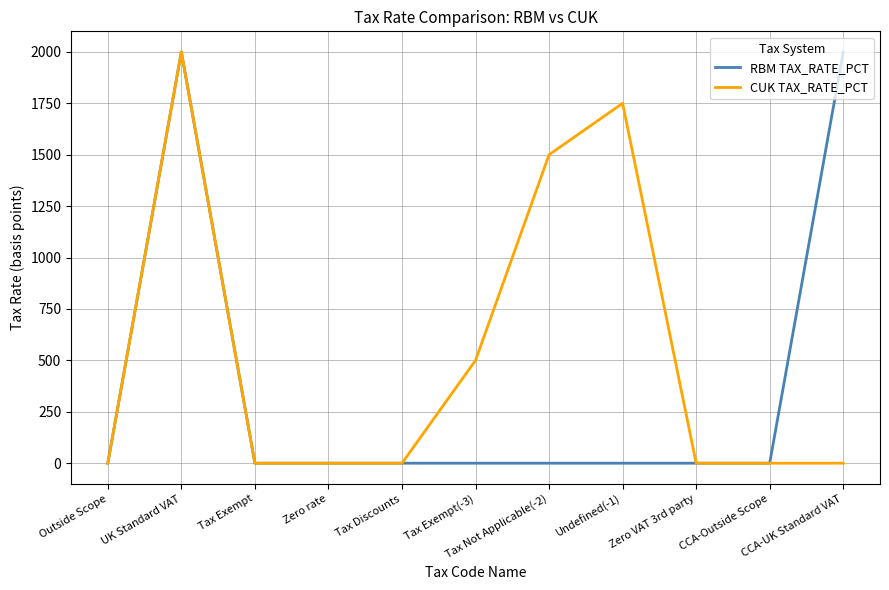

Rank the series by their average value, from lowest to highest.

RBM TAX_RATE_PCT, CUK TAX_RATE_PCT